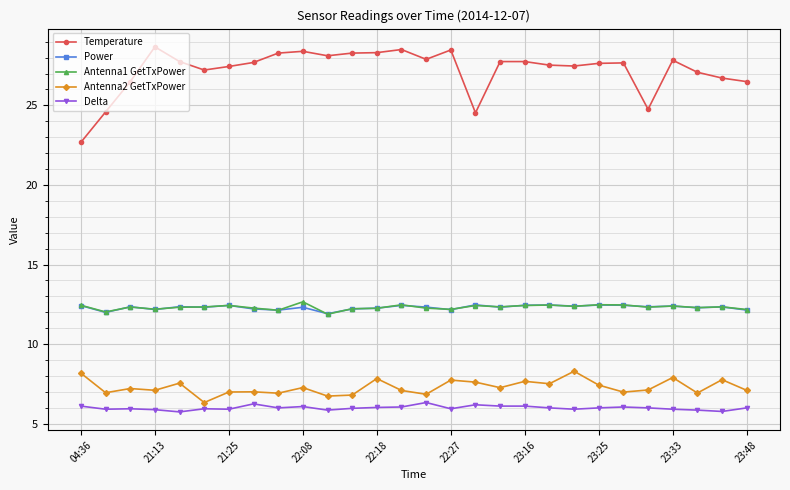

Which series has the largest total across all categories?

Temperature